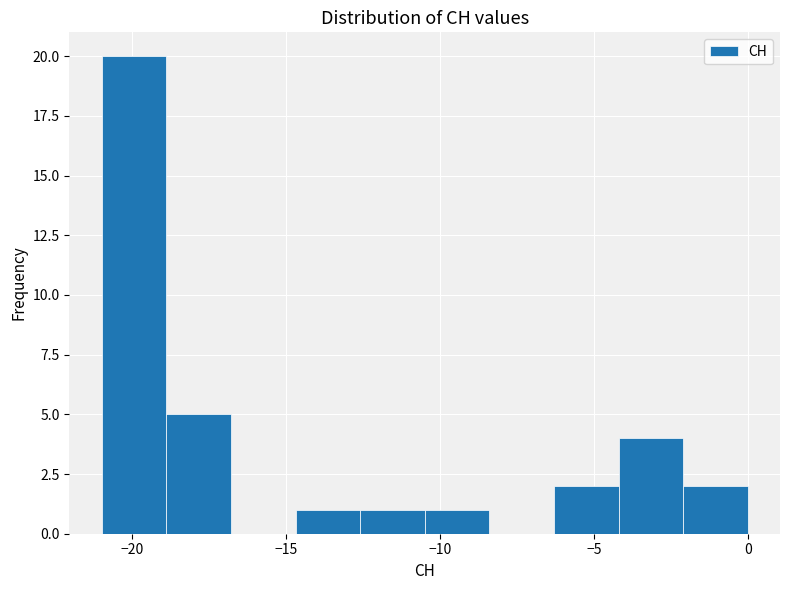

Reading left to right, list every bar in this chart as the range it spans on the x-axis followed by its height. Neither the bar edges nor the heights are printed on the chart, so give them approximately, as read against the axes.

-21.0 to -18.9: 20
-18.9 to -16.8: 5
-16.8 to -14.7: 0
-14.7 to -12.6: 1
-12.6 to -10.5: 1
-10.5 to -8.4: 1
-8.4 to -6.3: 0
-6.3 to -4.2: 2
-4.2 to -2.1: 4
-2.1 to 0.0: 2